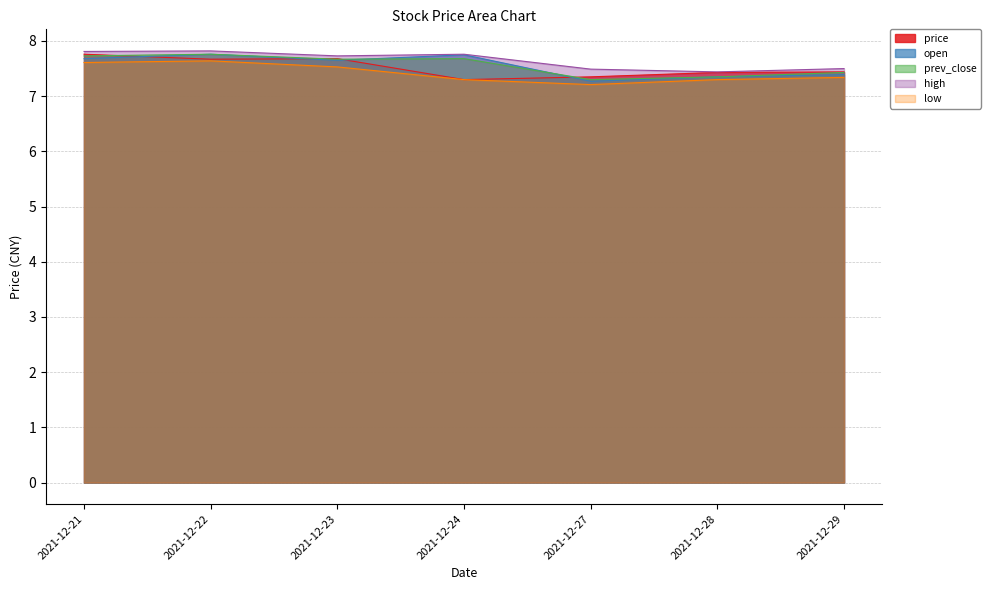

True or false: low and price intersect in this chart.

False